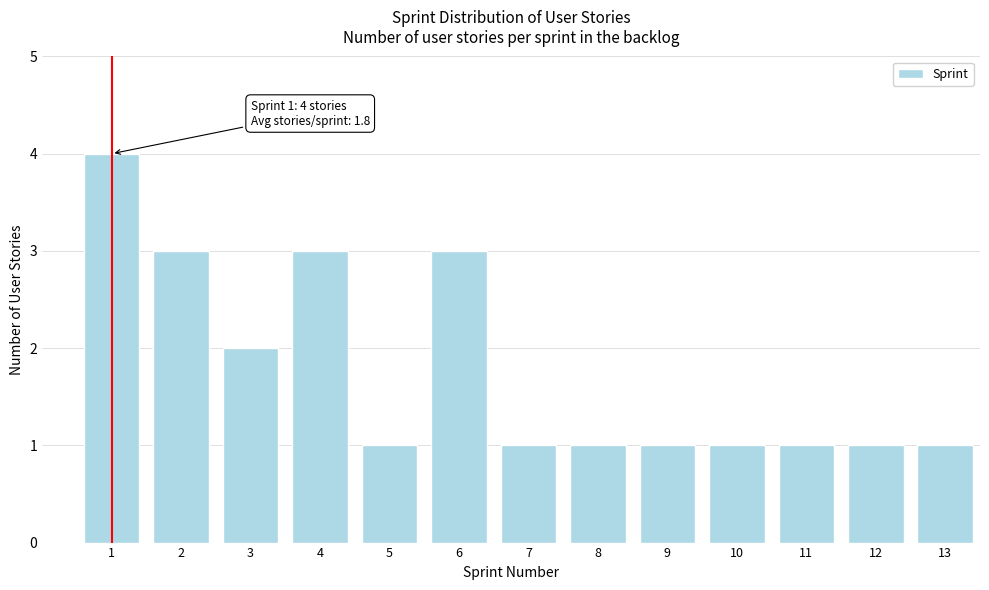

Reading right to left, transcribe all the data shown in this chart.

1	1	1	1	1	1	1	3	1	3	2	3	4